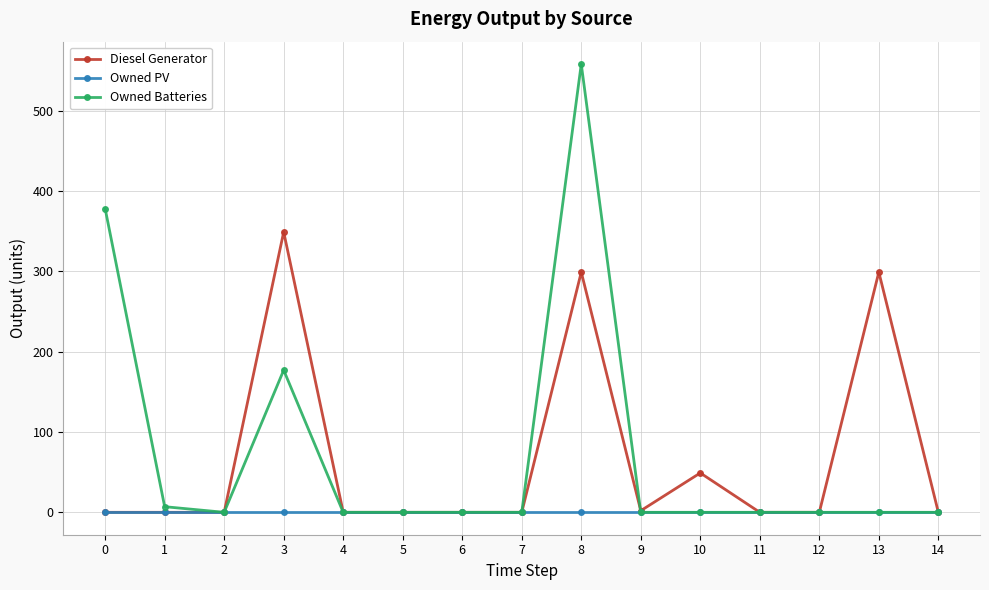

Where is the first local maximum for Owned Batteries?

3